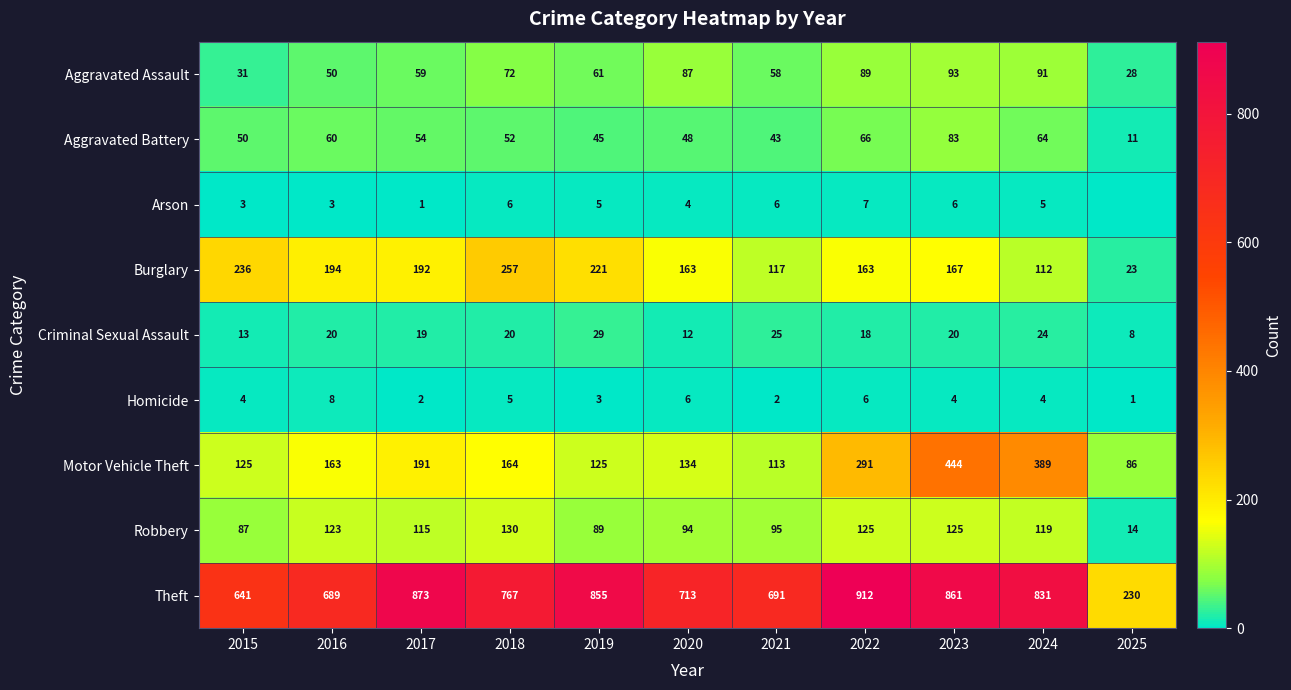

What is the difference between the maximum and second lowest values in the Aggravated Battery series?

40